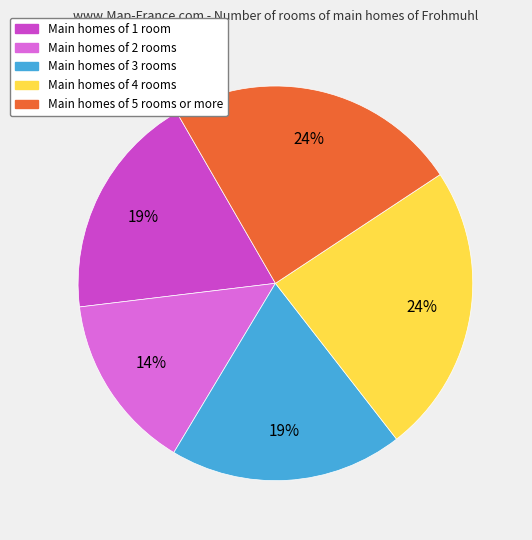

To the nearest percent, what is the average slice percentage?

20%